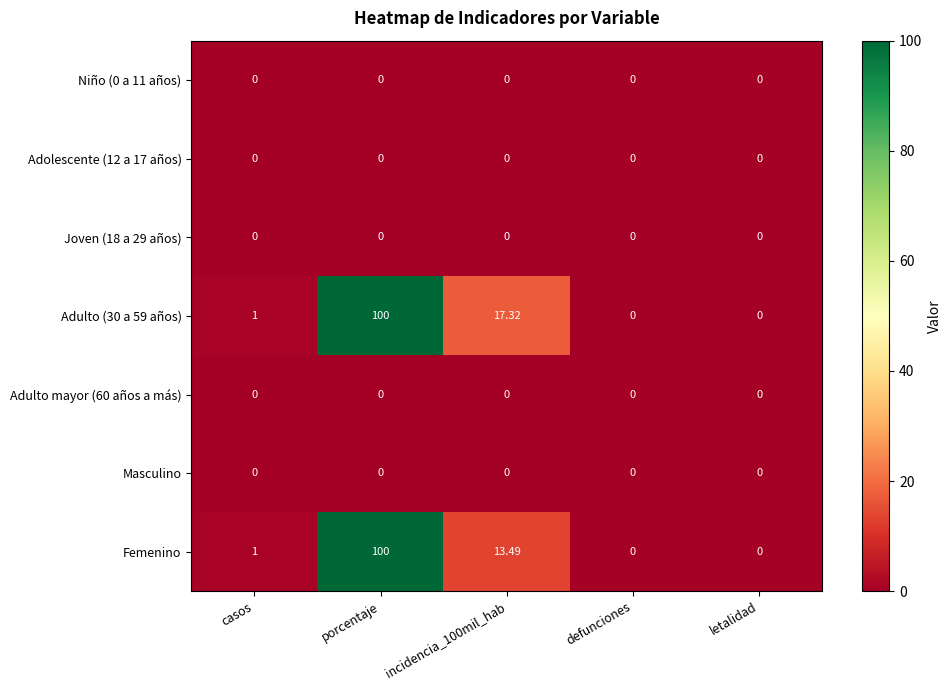

Which category has the highest value across all series?

porcentaje